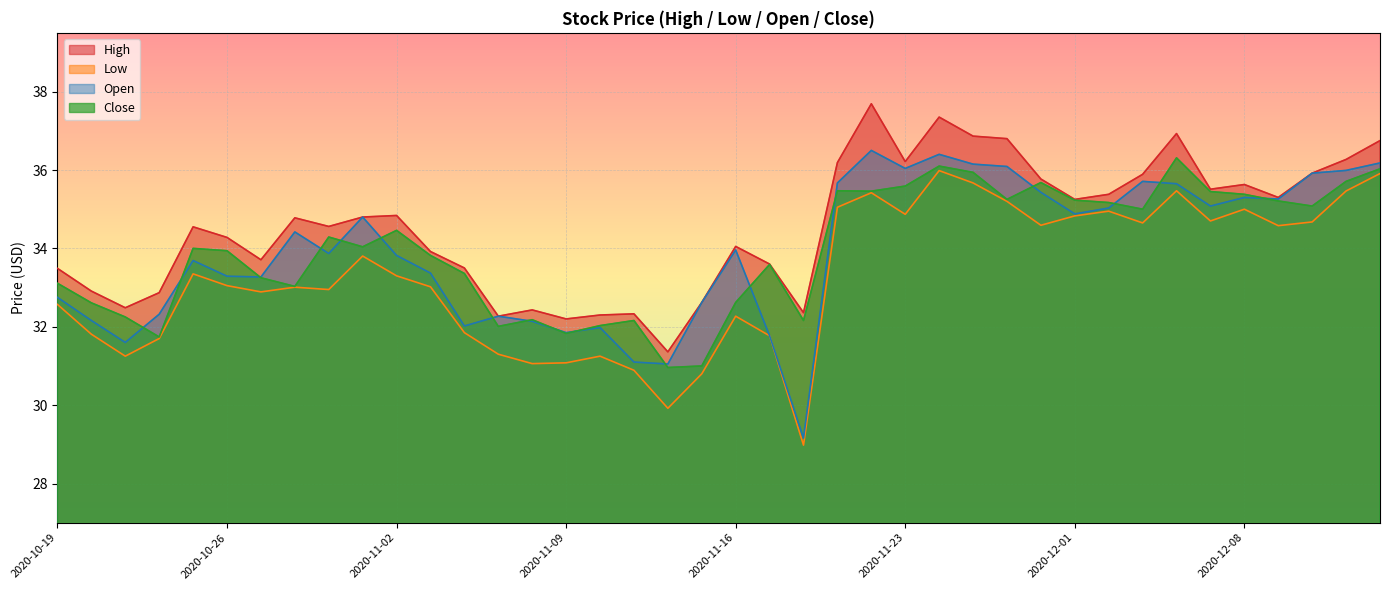

List the series in order of their peak value, lowest first.

Low, Close, Open, High